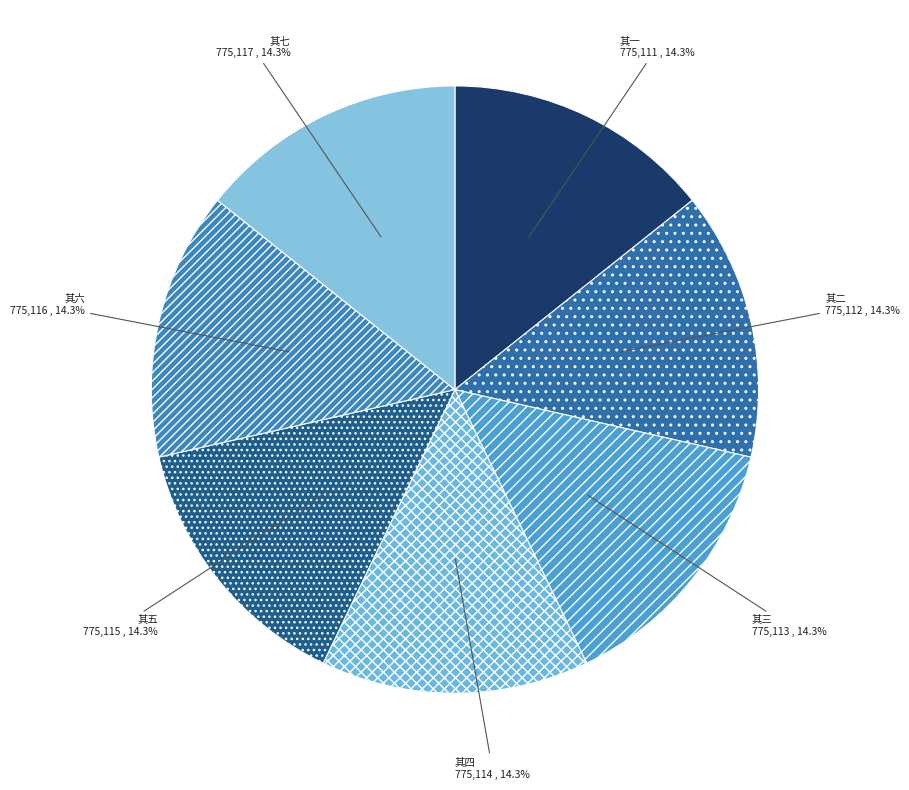

What percentage is NOT represented by 其五?

85.7%